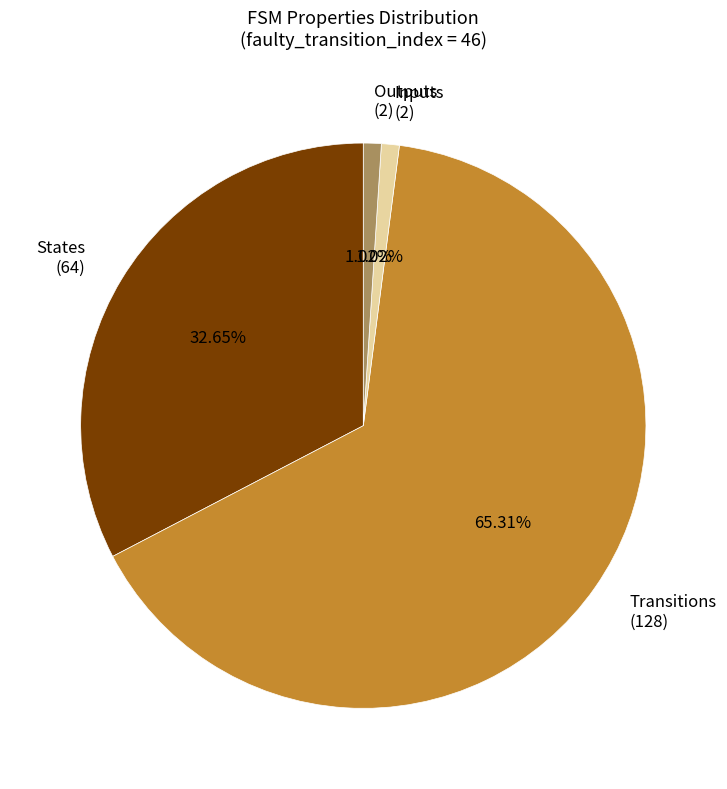

To the nearest percent, what is the average slice percentage?

25%